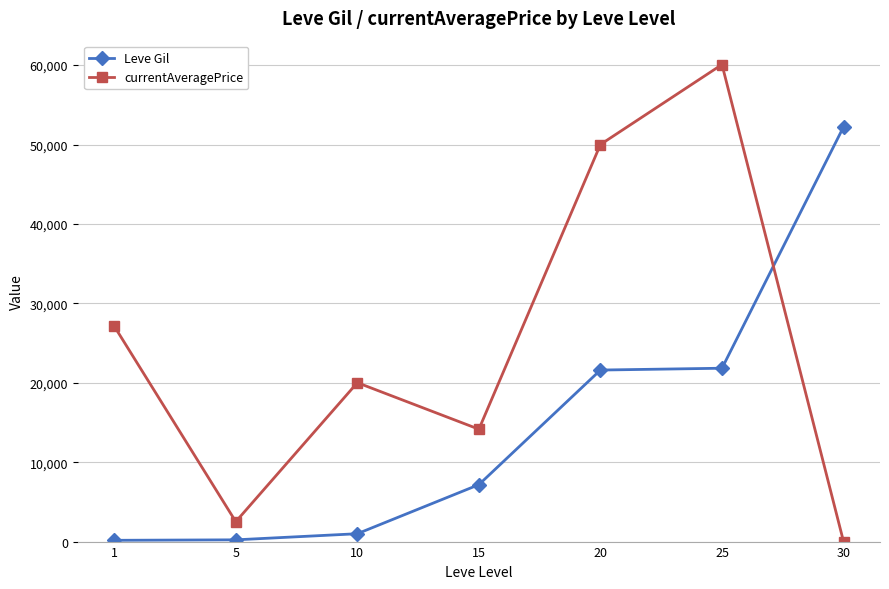

List the series in order of their peak value, lowest first.

Leve Gil, currentAveragePrice